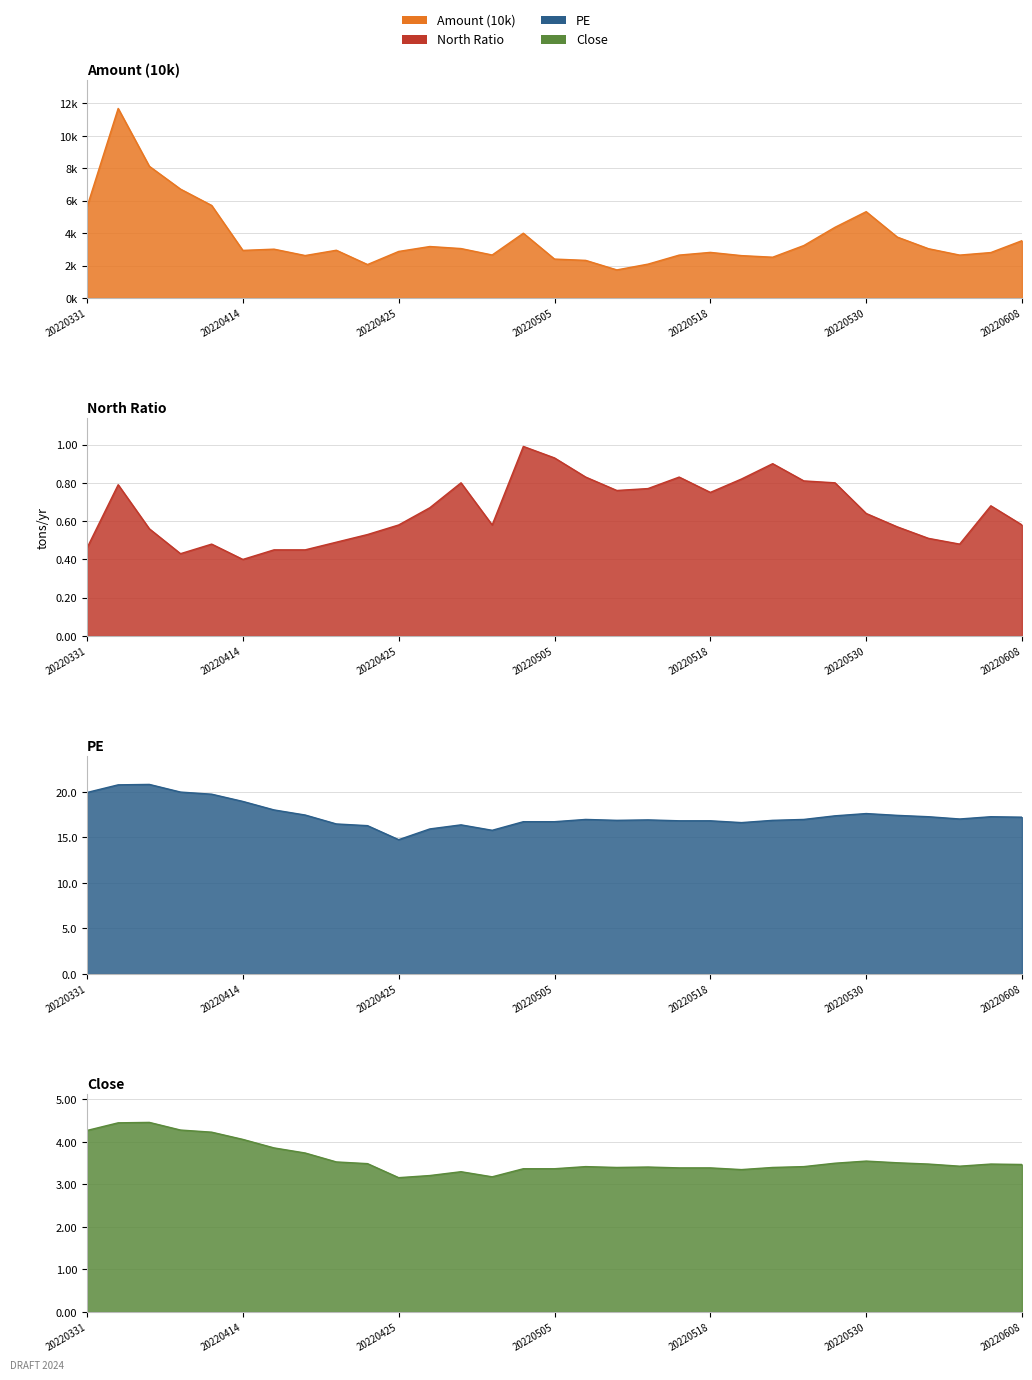

At how many categories does at least one series exceed 4?

31